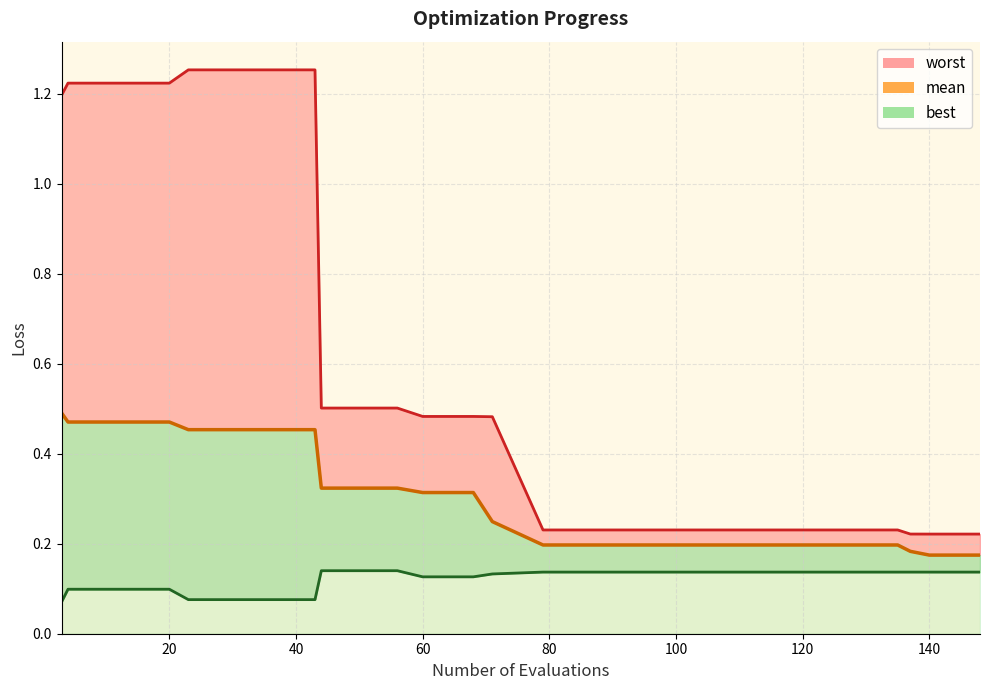

True or false: the data has more than 2 interior local peaks.

False